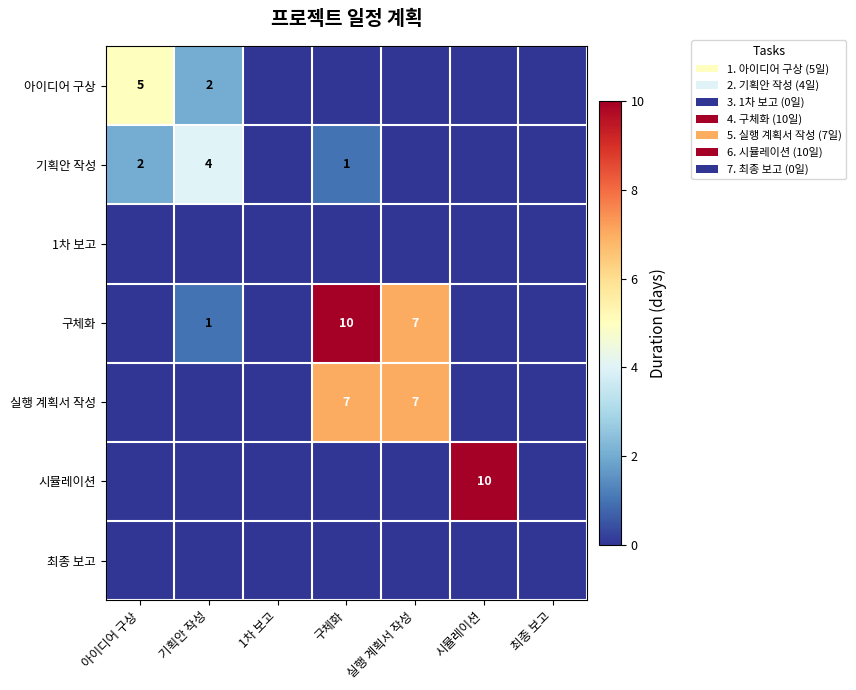

The 실행 계획서 작성 series shows 4 at 실행 계획서 작성. True or false?

False